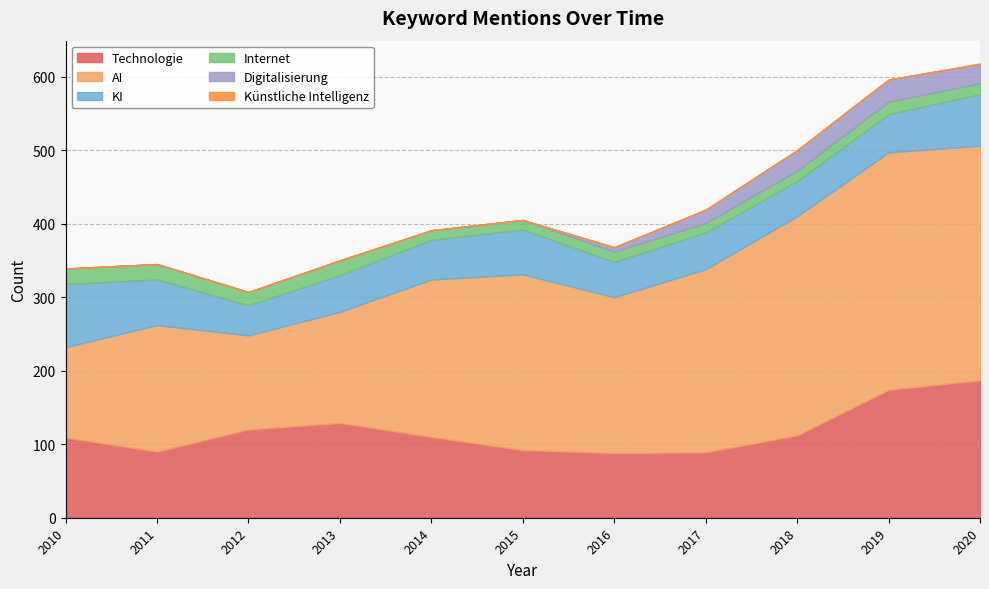

How many positive values does the Digitalisierung series have?

5